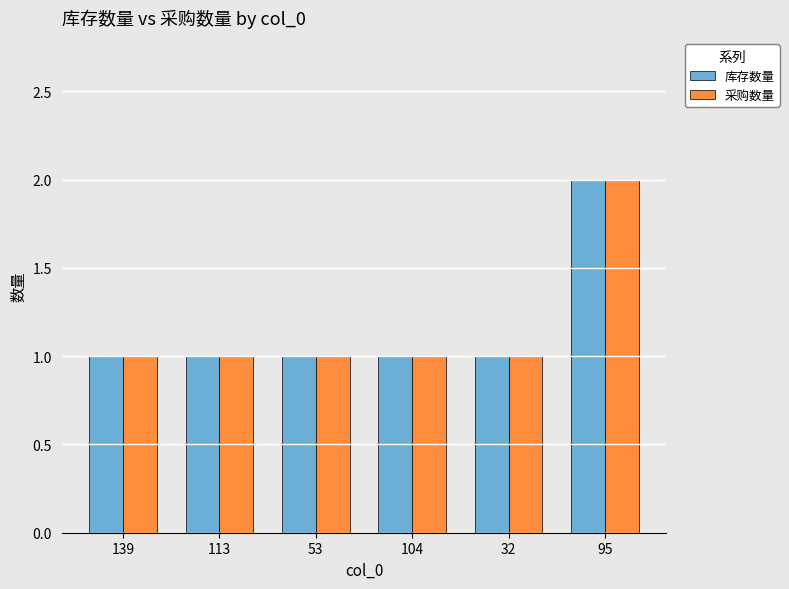

What is the label of the 4th bar from the left?

104